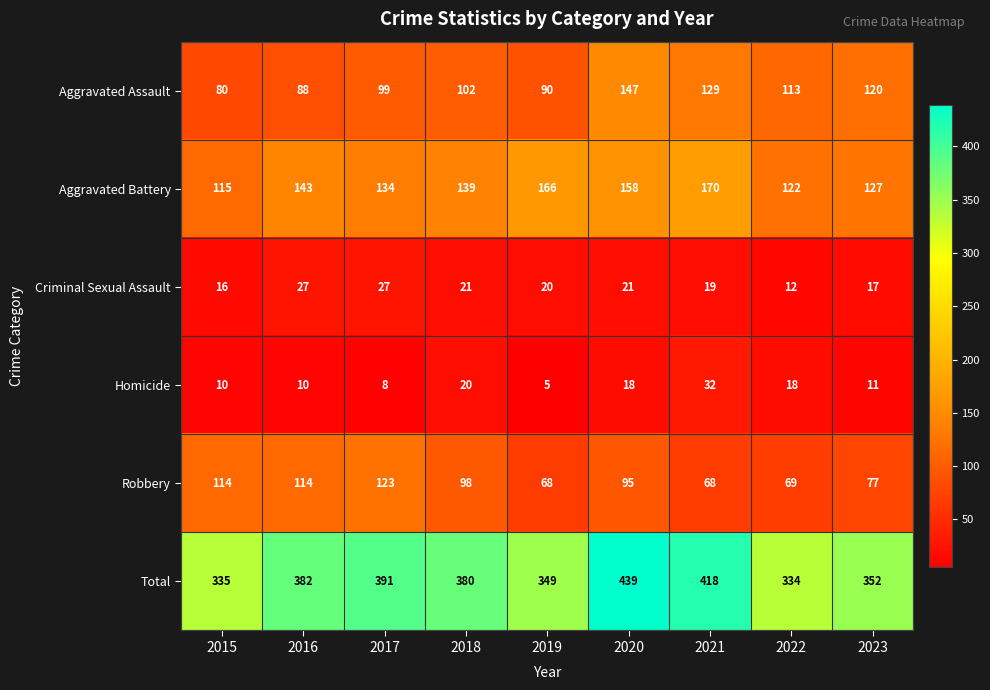

What is the sum of all Robbery values?

826